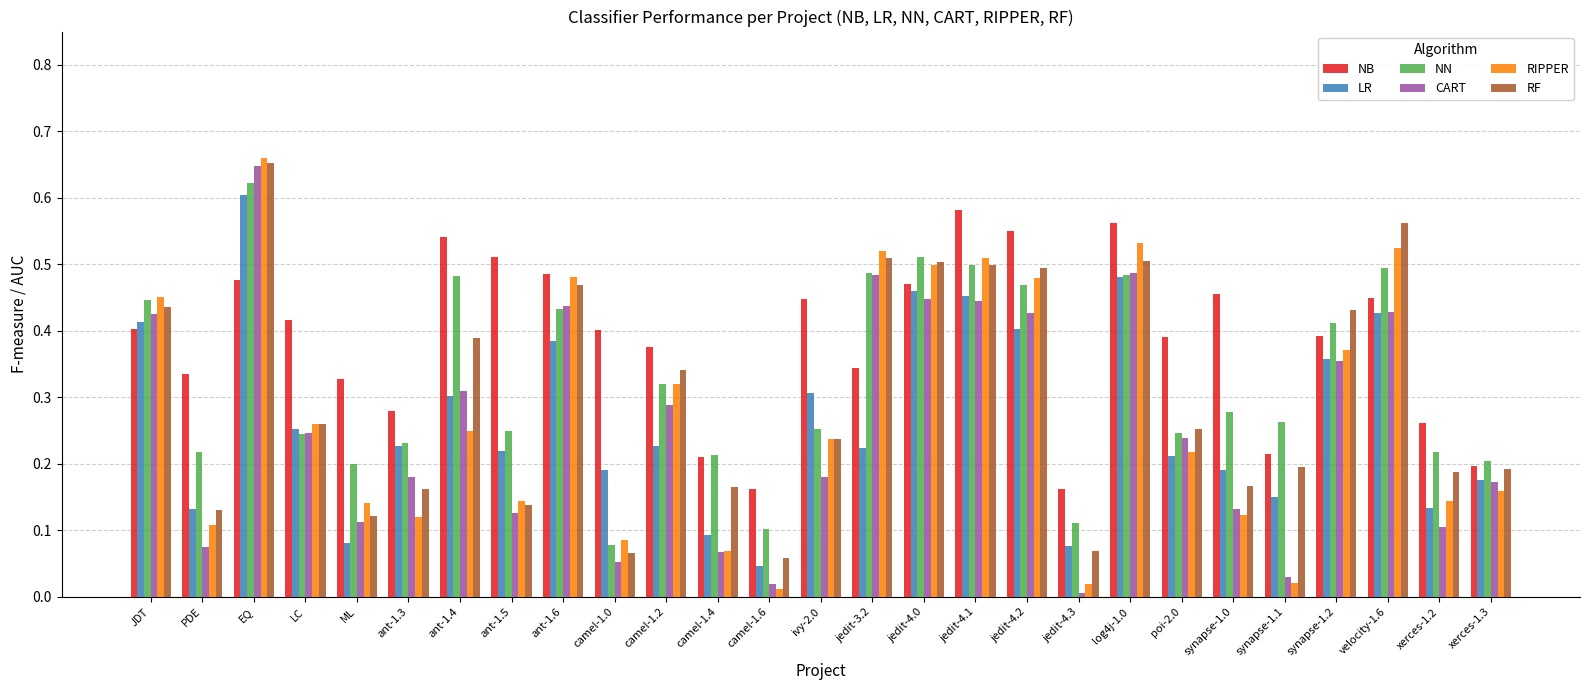

Which category has the highest value in the CART series?

EQ